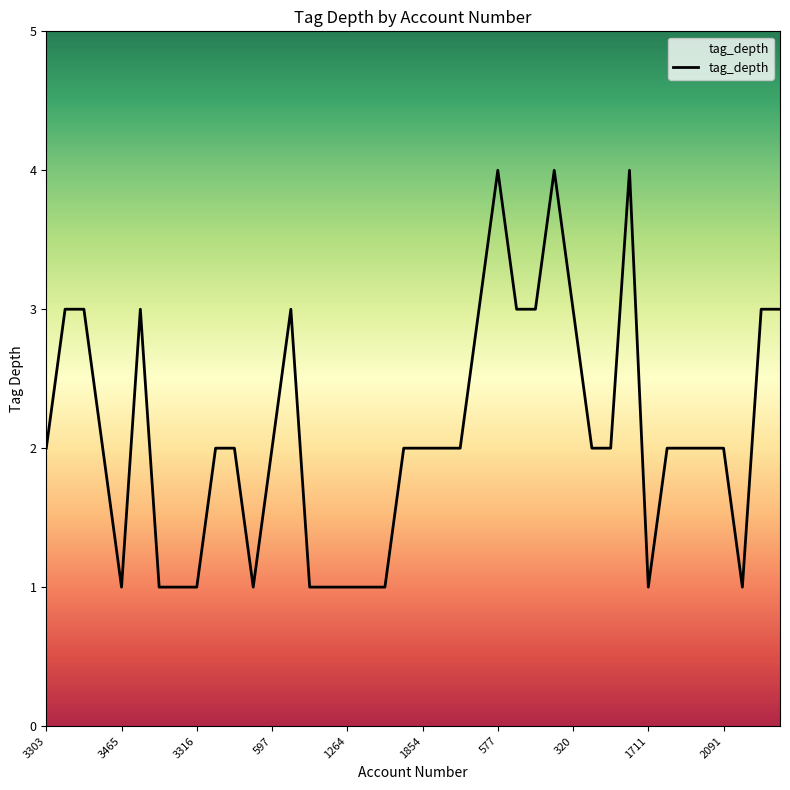

What is the difference between the maximum and minimum values?

3